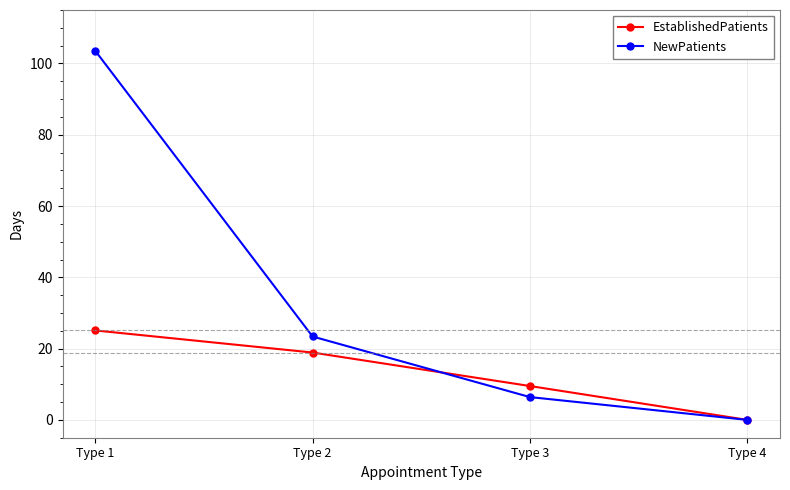

Reading left to right, what are all the values shown in this chart?

EstablishedPatients: Type 1=25.1	Type 2=18.9	Type 3=9.5	Type 4=0.0
NewPatients: Type 1=103.6	Type 2=23.4	Type 3=6.4	Type 4=0.0